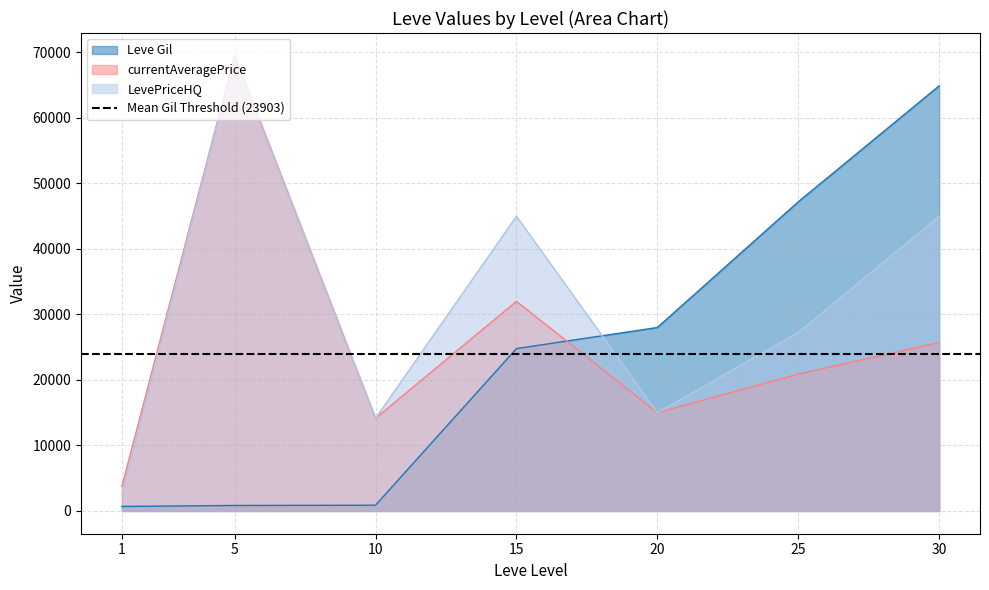

True or false: currentAveragePrice has a value of 12875 at 30.

False